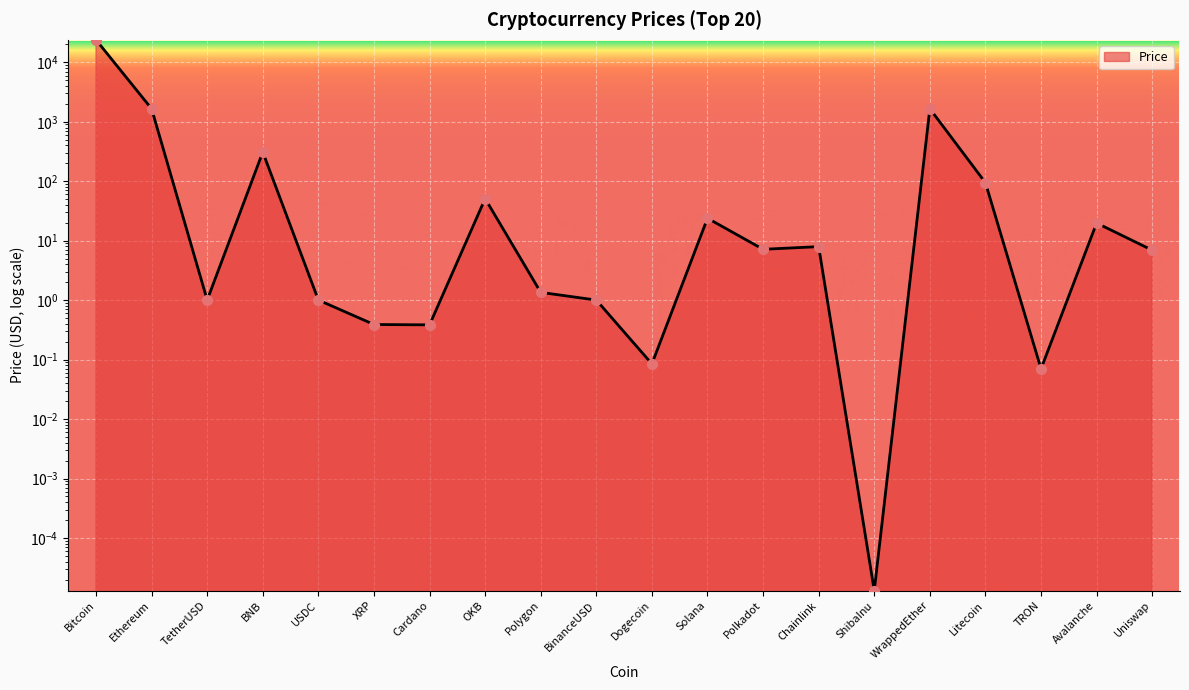

Between Litecoin and XRP, which is larger?

Litecoin